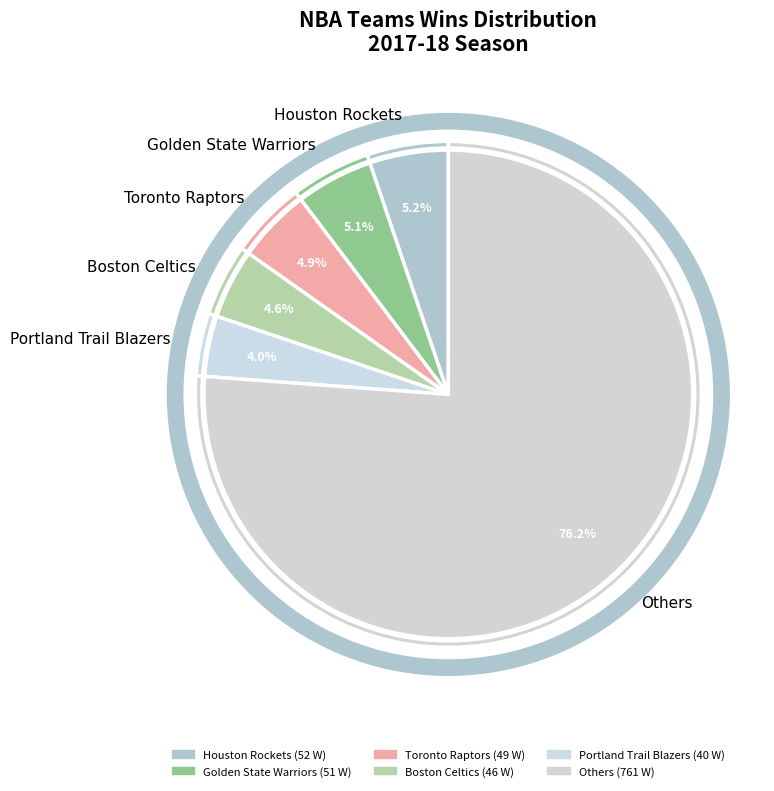

How many slices are in this pie chart?

6